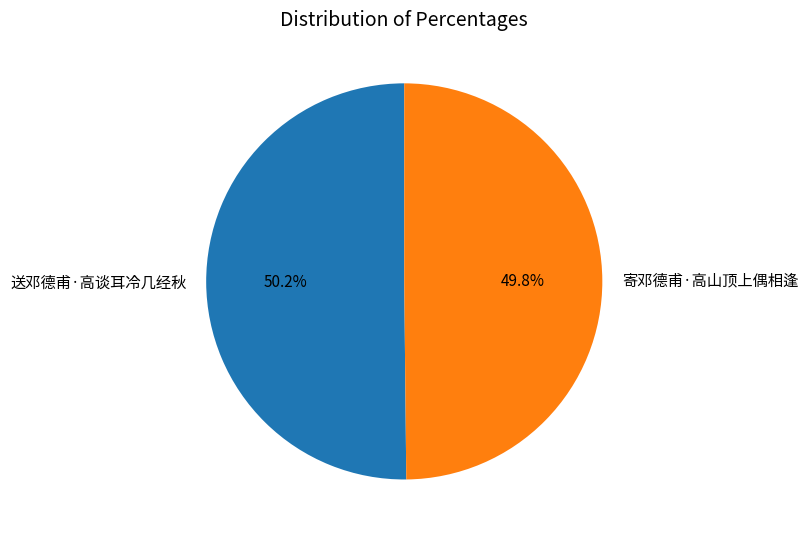

The 寄邓德甫·高山顶上偶相逢 slice represents 59% of the pie. True or false?

False